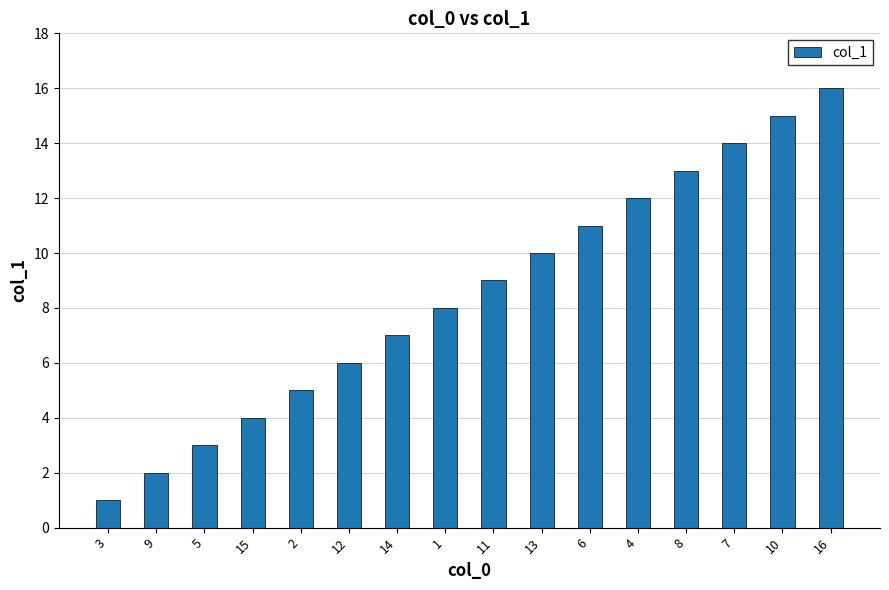

Between 12 and 14, which is larger?

14